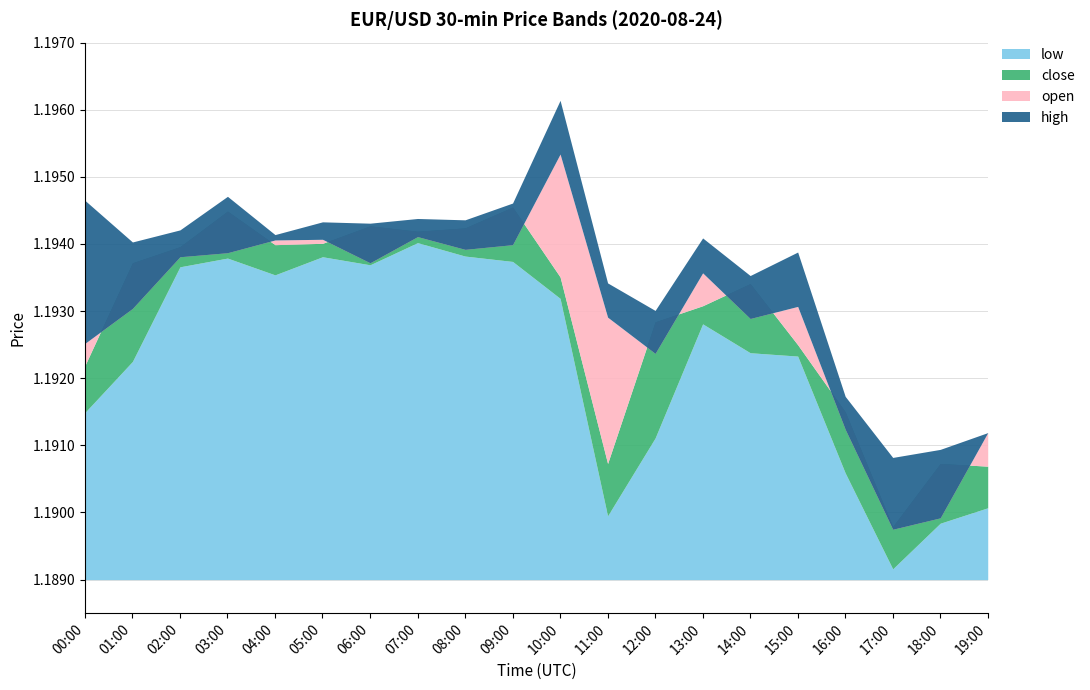

Is it true that close equals 1.2 at 18:00?

True